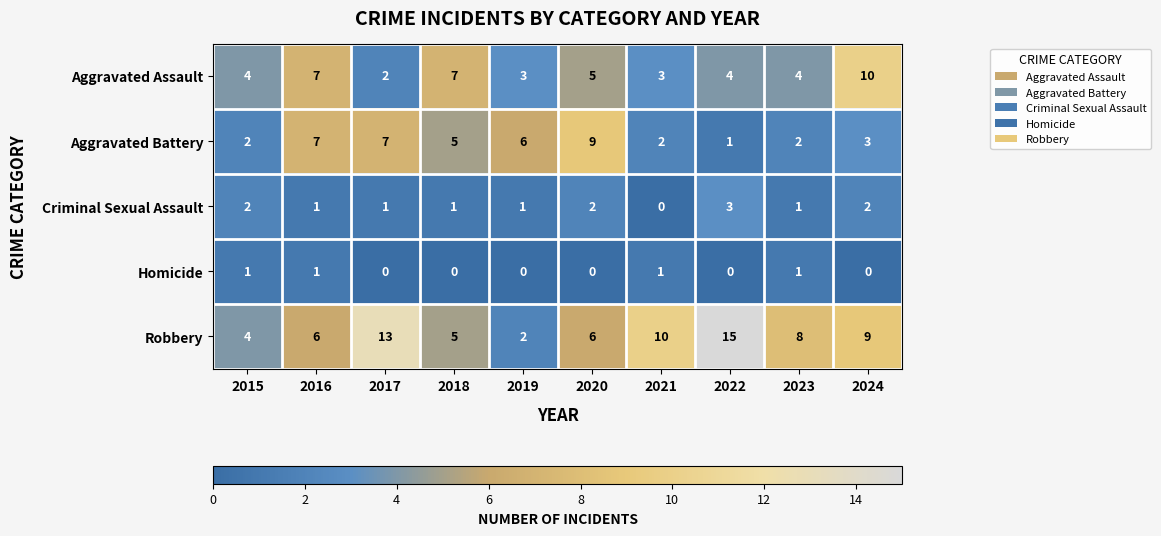

What is the difference between the maximum and minimum values in the Criminal Sexual Assault series?

3